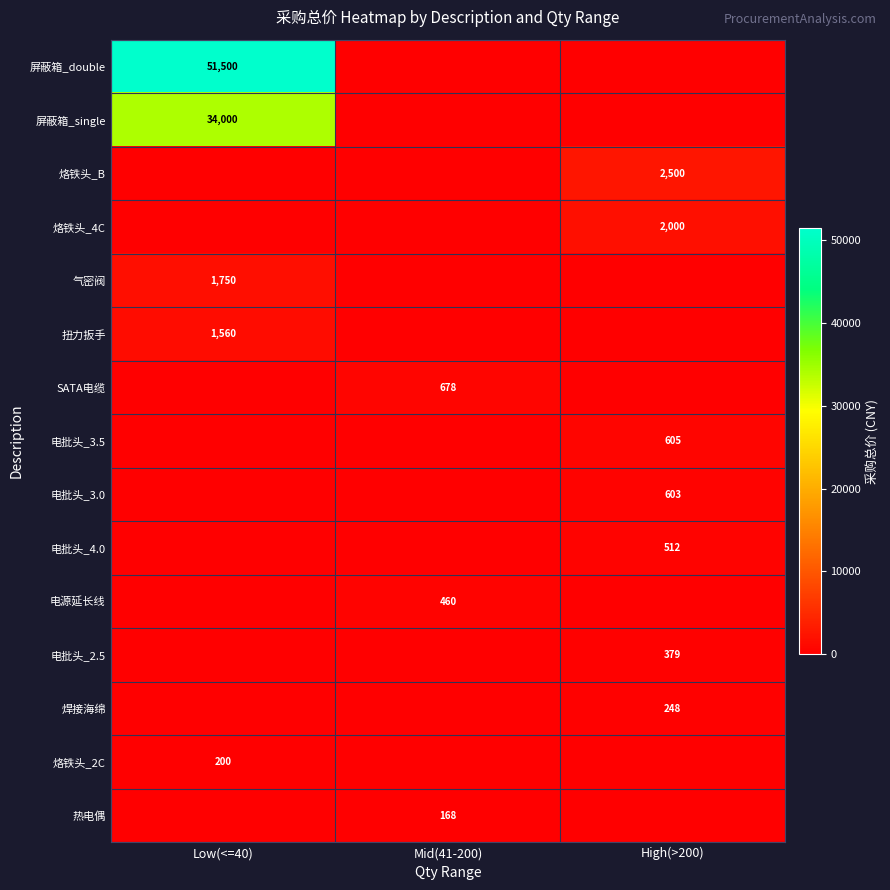

The value of 烙铁头_4C at High(>200) is 1307.3. True or false?

False